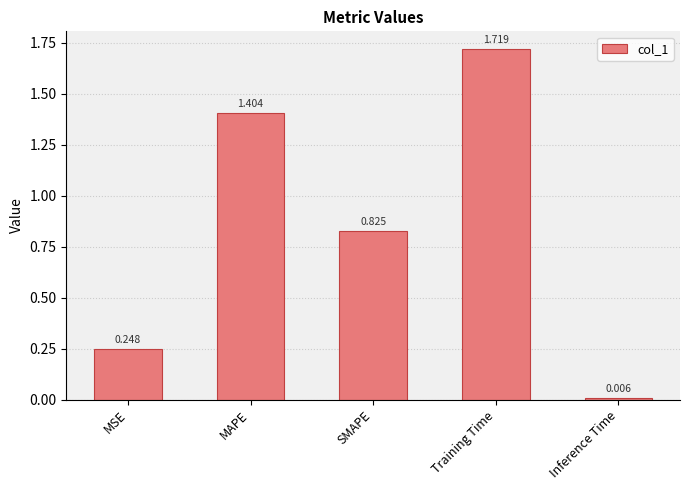

Between MAPE and MSE, which is larger?

MAPE